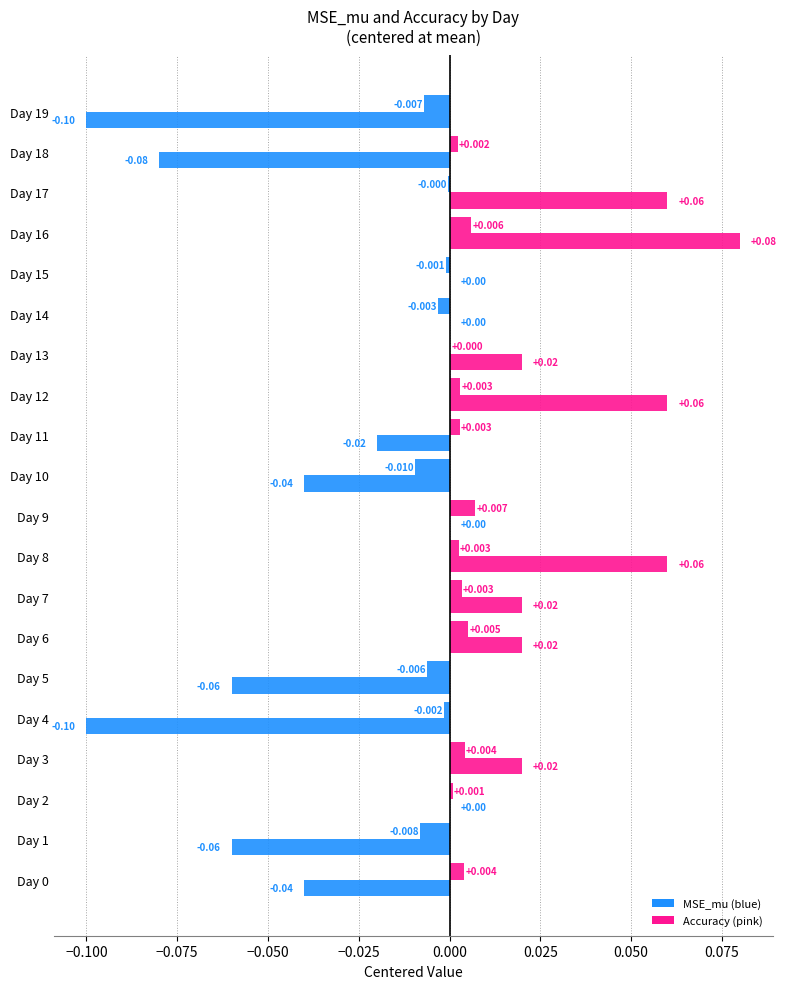

What is the sum of all Accuracy values?

14.6